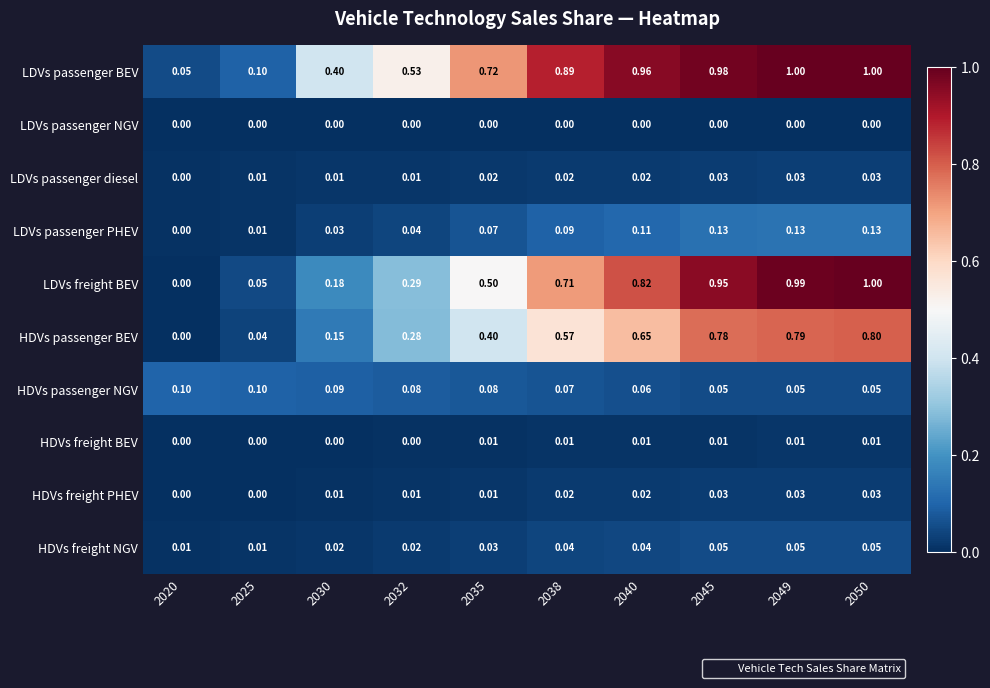

Which series changed the most between 2020 and 2030?

LDVs passenger BEV